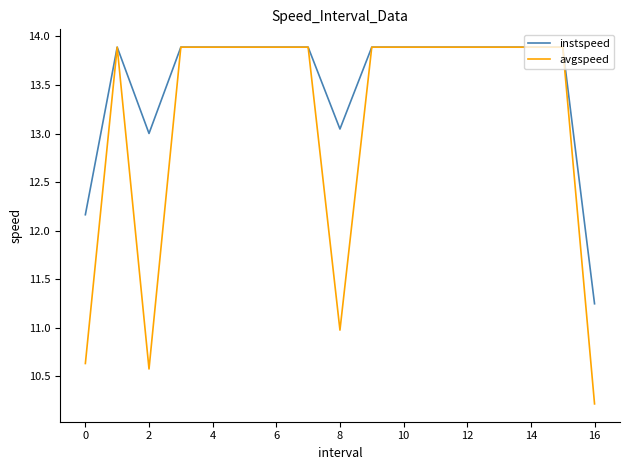

What is the smallest value displayed?

10.2